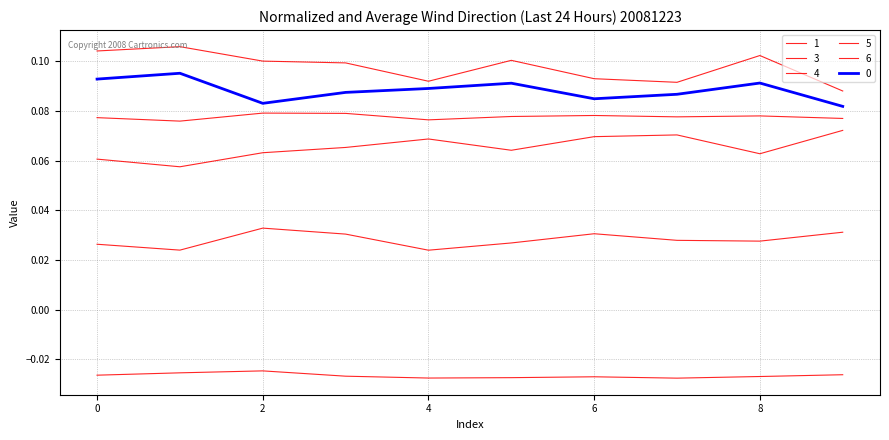

Is this an area chart (filled region under the line)?

No